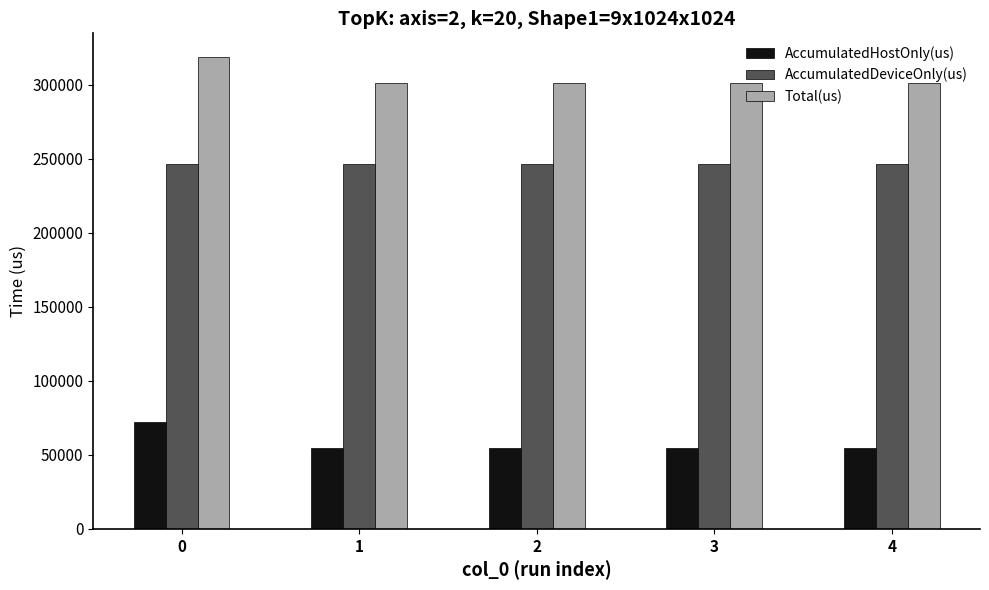

Rank the series by their average value, from highest to lowest.

Total(us), AccumulatedDeviceOnly(us), AccumulatedHostOnly(us)